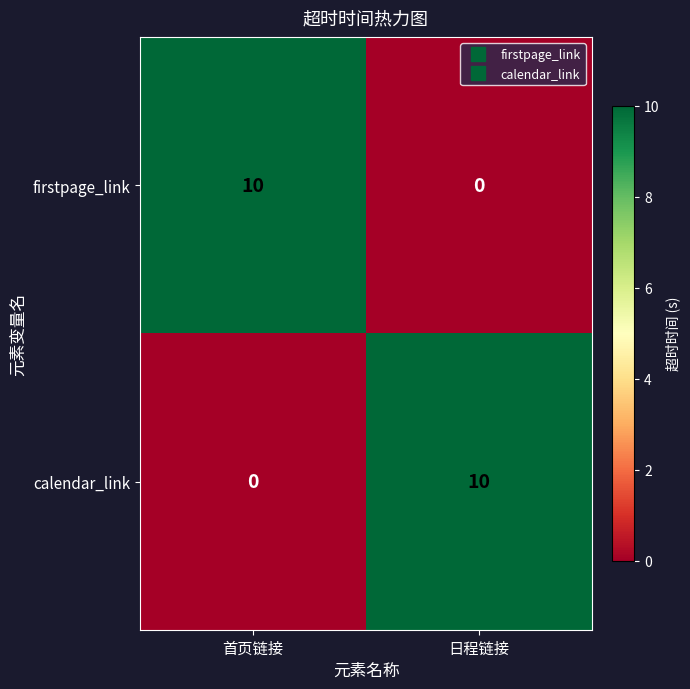

At which label does calendar_link reach its peak?

日程链接